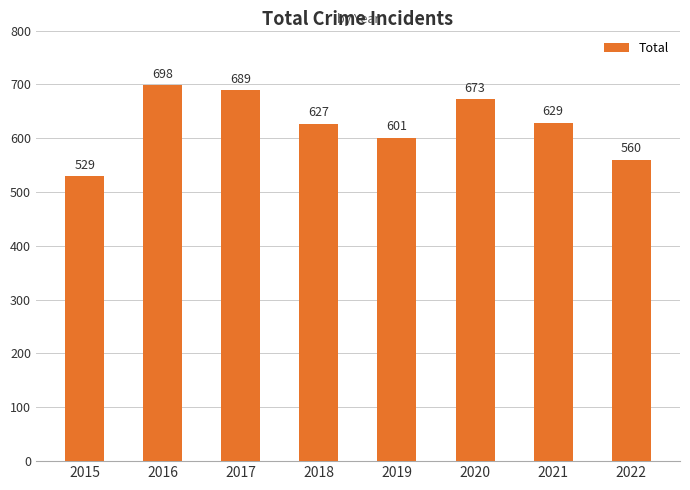

Approximately how many times larger is the value at 2022 compared to 2020?

0.8